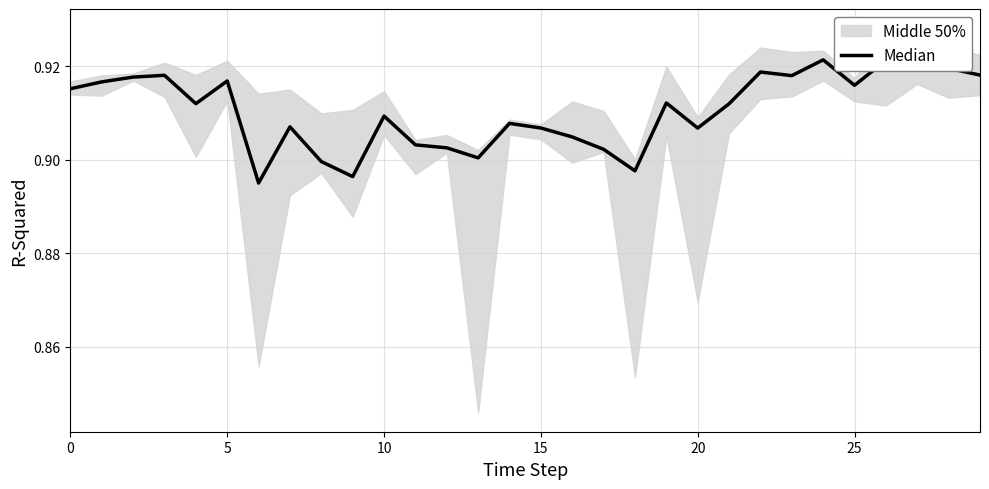

How many lines are shown in the chart?

1